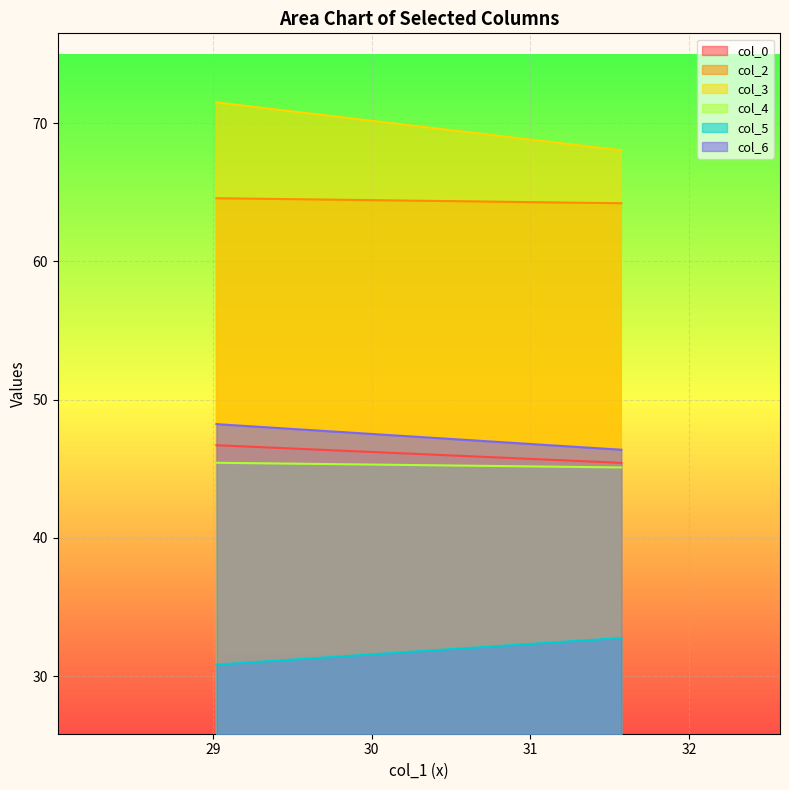

Is the value of col_0 at 2 greater than the value of col_2 at 2?

No